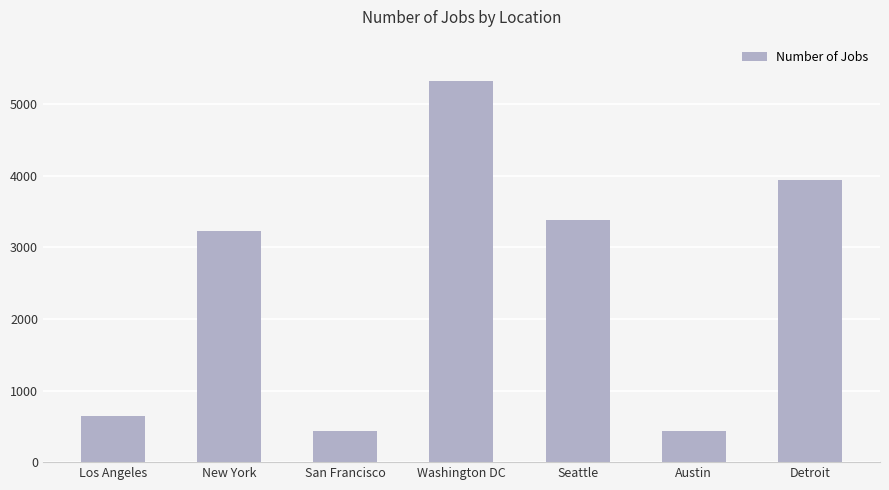

What is the smallest value displayed?

434